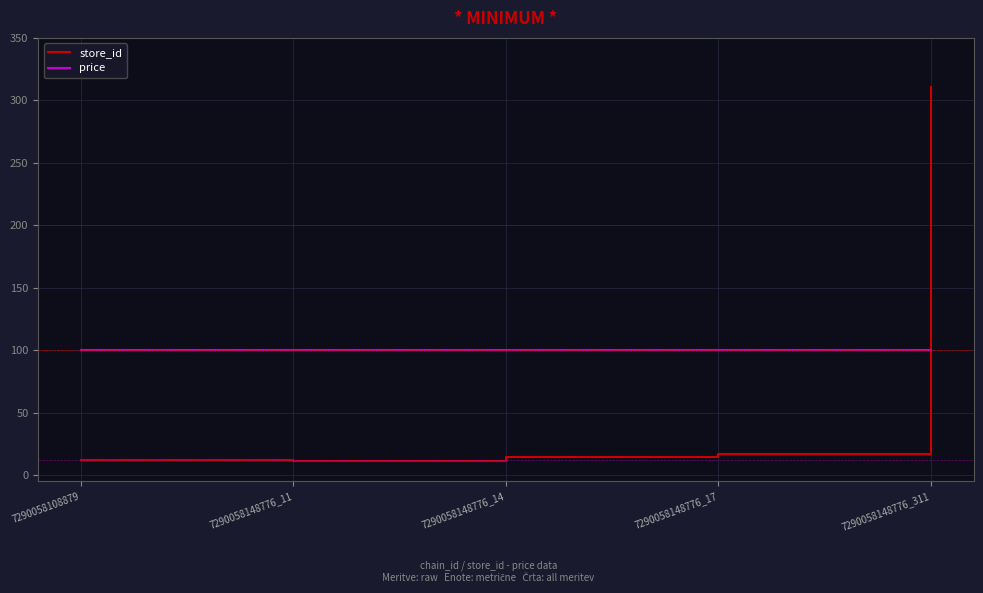

At which category is the sum across all series the highest?

7290058148776_311